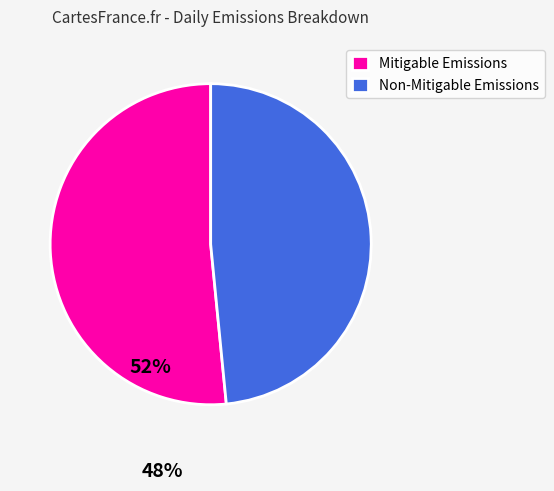

Rank the categories by value from highest to lowest.

Mitigable Emissions, Non-Mitigable Emissions